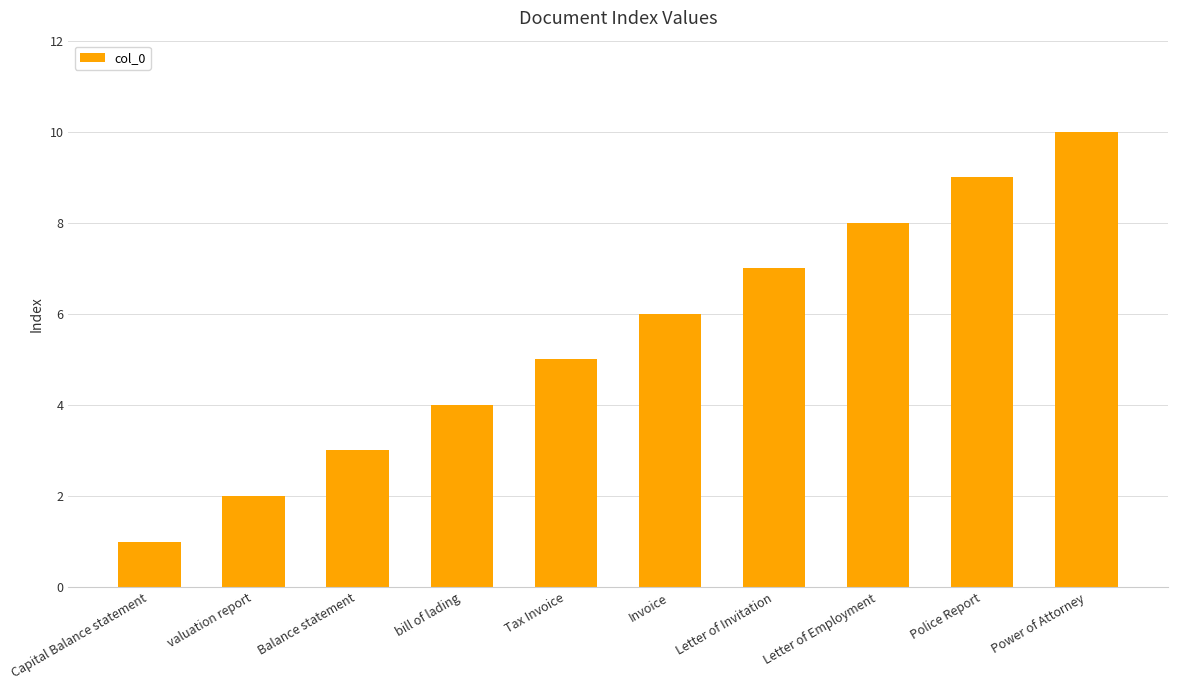

Are the bars grouped side by side (vs. stacked)?

No